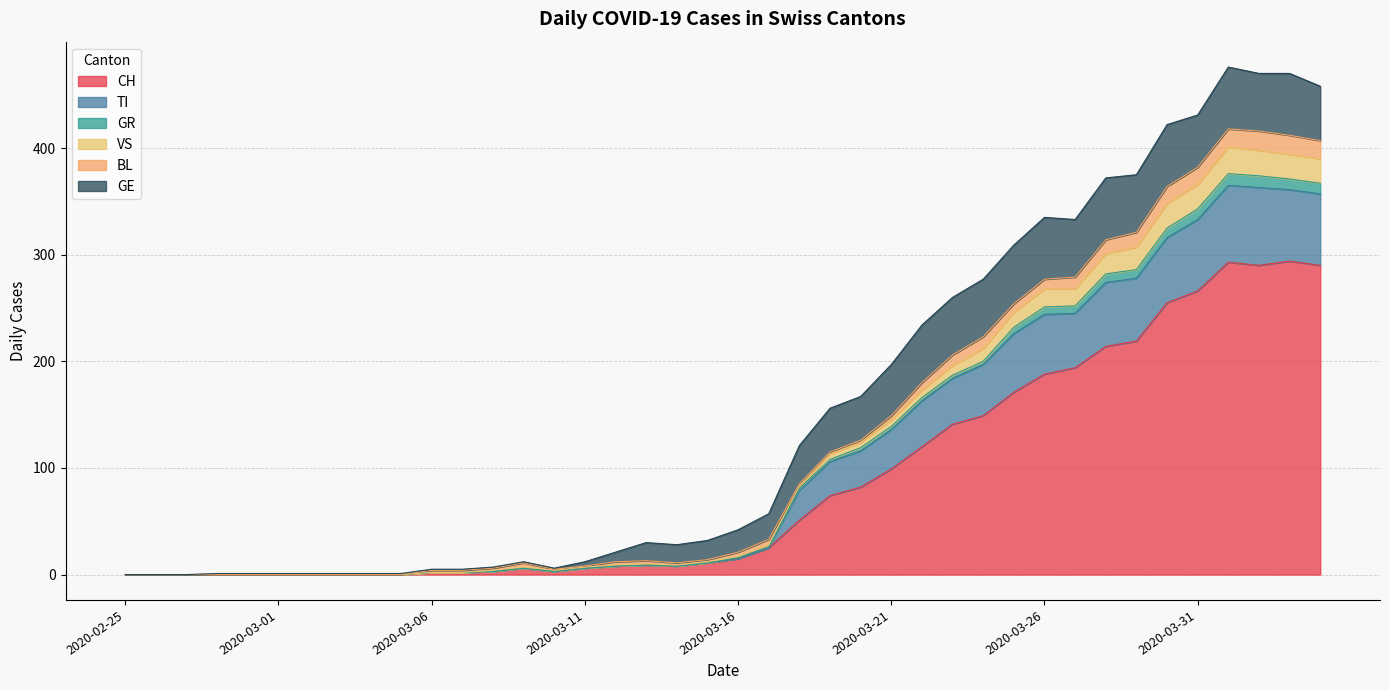

Does the chart have visible grid lines?

Yes